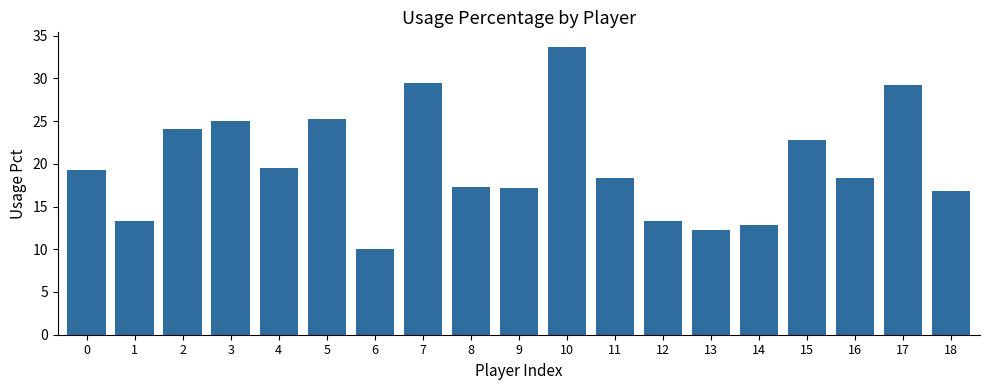

What is the change in value from 6 to 14?

+2.8